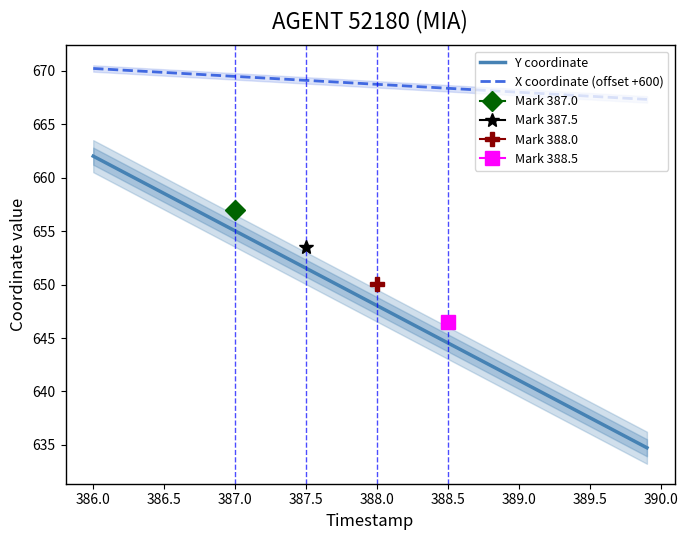

Reading right to left, transcribe all the data shown in this chart.

Y coordinate: 634.7	635.4	636.1	636.8	637.5	638.2	638.9	639.6	640.3	641.0	641.7	642.4	643.1	643.8	644.5	645.2	645.9	646.6	647.3	648.0	648.7	649.4	650.1	650.8	651.5	652.2	652.9	653.6	654.3	655.0	655.7	656.4	657.1	657.8	658.5	659.2	659.9	660.6	661.3	662.0
X coordinate (offset +600): 667.3	667.4	667.5	667.6	667.6	667.7	667.8	667.9	667.9	668.0	668.1	668.1	668.2	668.3	668.4	668.4	668.5	668.6	668.7	668.7	668.8	668.9	669.0	669.0	669.1	669.2	669.3	669.3	669.4	669.5	669.6	669.6	669.7	669.8	669.9	669.9	670.0	670.1	670.2	670.2